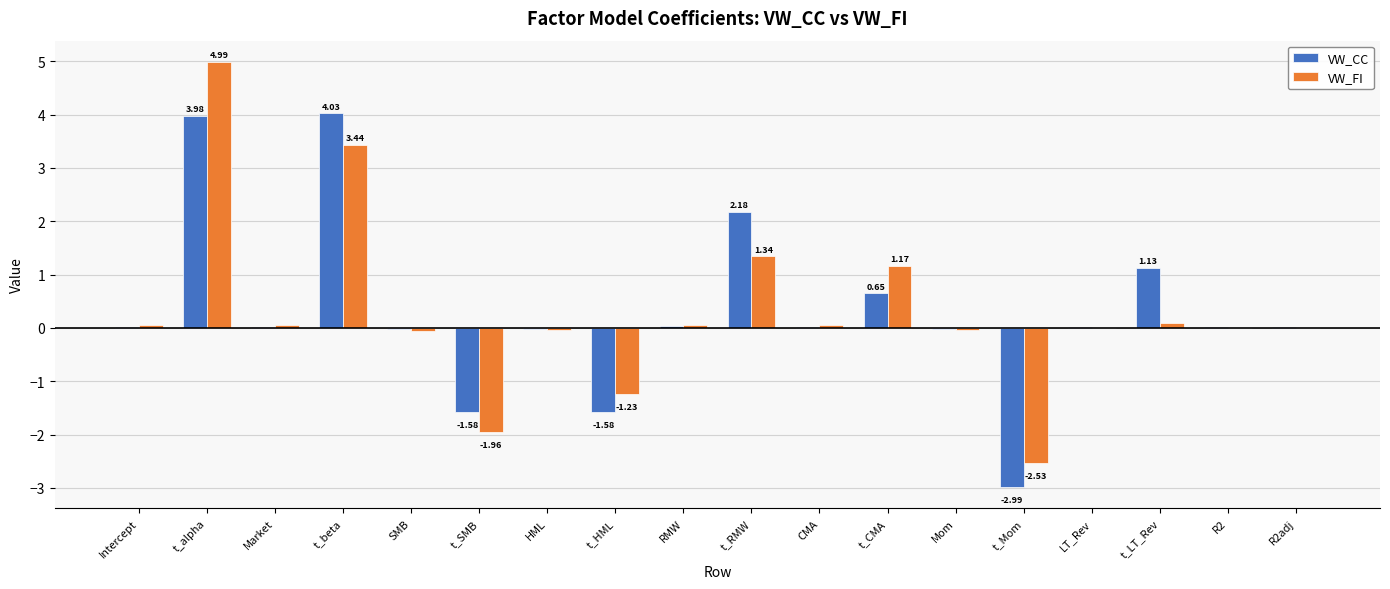

Is the value of VW_CC at Mom greater than the value of VW_FI at t_Mom?

Yes